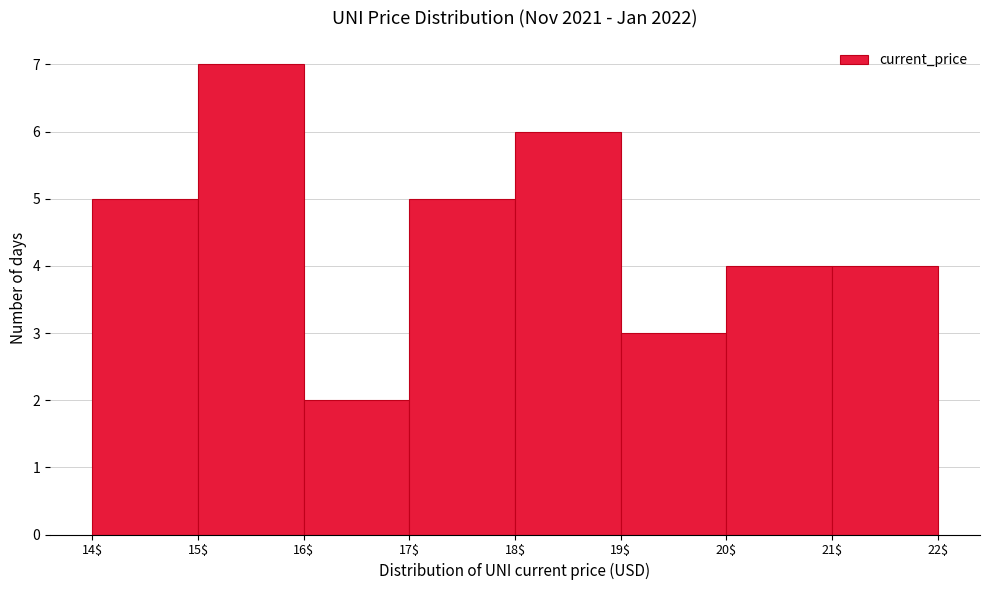

Reading left to right, transcribe this chart: for each bar, give the range it covers on the x-axis and its height. The values are not printed on the chart, so give them approximately, as read against the axis.

14$ to 15$: 5
15$ to 16$: 7
16$ to 17$: 2
17$ to 18$: 5
18$ to 19$: 6
19$ to 20$: 3
20$ to 21$: 4
21$ to 22$: 4